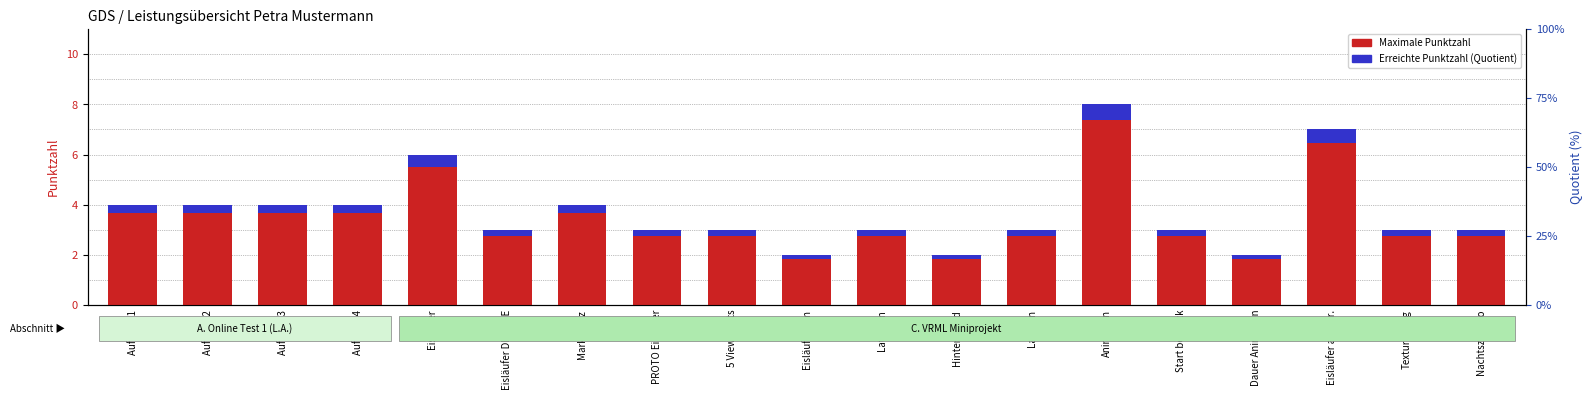

Is it true that Petra Mustermann (Quotient) equals 0.2 at Dauer Animation?

False